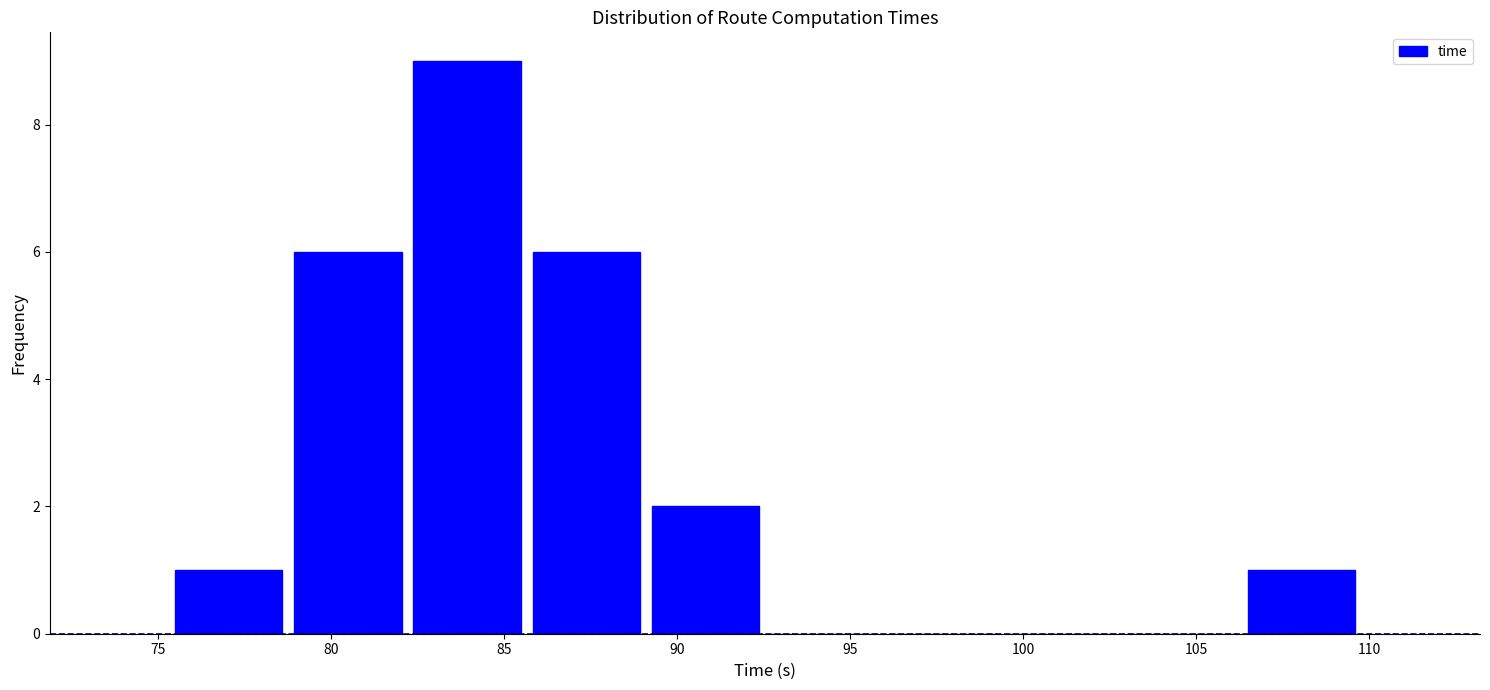

Over which range of the x-axis is the bar tallest?

82.0 to 85.5